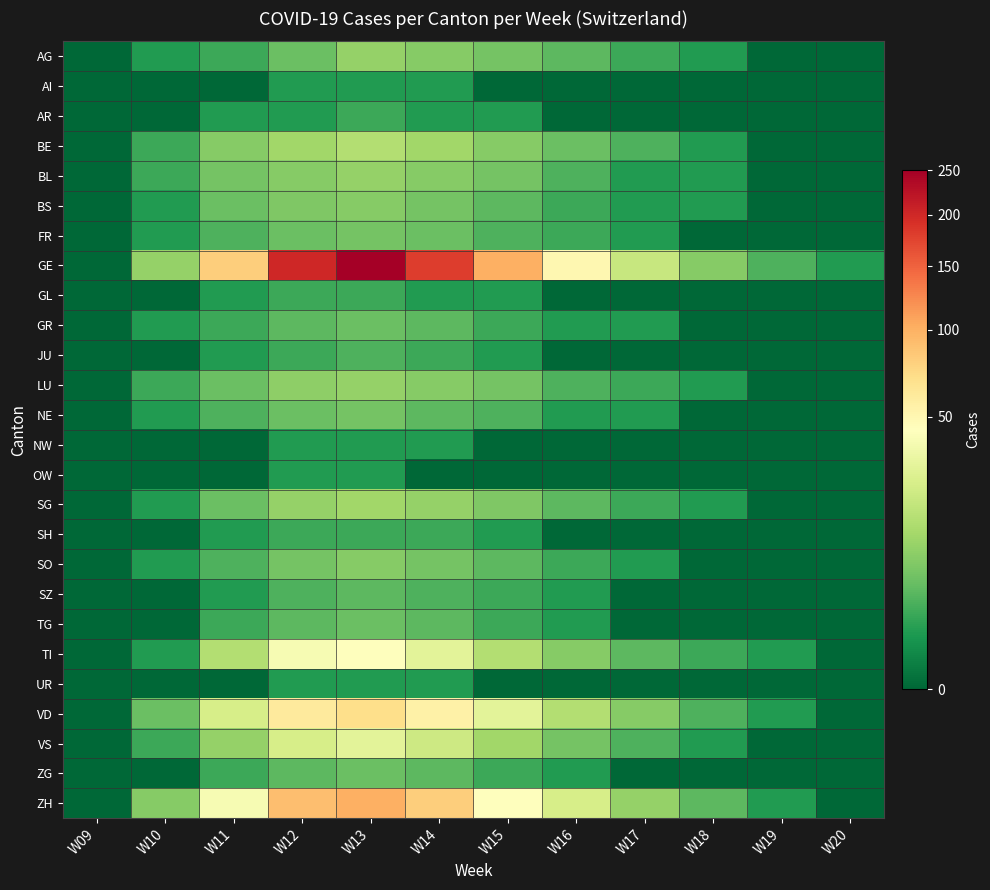

Reading left to right, list all the values displayed in this chart.

AG: W09=0	W10=1	W11=2	W12=5	W13=10	W14=8	W15=6	W16=4	W17=2	W18=1	W19=0	W20=0
AI: W09=0	W10=0	W11=0	W12=1	W13=1	W14=1	W15=0	W16=0	W17=0	W18=0	W19=0	W20=0
AR: W09=0	W10=0	W11=1	W12=1	W13=2	W14=1	W15=1	W16=0	W17=0	W18=0	W19=0	W20=0
BE: W09=0	W10=2	W11=8	W12=12	W13=15	W14=12	W15=8	W16=5	W17=3	W18=1	W19=0	W20=0
BL: W09=0	W10=2	W11=6	W12=8	W13=10	W14=8	W15=6	W16=3	W17=1	W18=1	W19=0	W20=0
BS: W09=0	W10=1	W11=5	W12=7	W13=8	W14=6	W15=4	W16=2	W17=1	W18=1	W19=0	W20=0
FR: W09=0	W10=1	W11=3	W12=5	W13=6	W14=5	W15=3	W16=2	W17=1	W18=0	W19=0	W20=0
GE: W09=0	W10=10	W11=80	W12=200	W13=250	W14=180	W15=100	W16=50	W17=20	W18=8	W19=3	W20=1
GL: W09=0	W10=0	W11=1	W12=2	W13=2	W14=1	W15=1	W16=0	W17=0	W18=0	W19=0	W20=0
GR: W09=0	W10=1	W11=2	W12=4	W13=5	W14=4	W15=2	W16=1	W17=1	W18=0	W19=0	W20=0
JU: W09=0	W10=0	W11=1	W12=2	W13=3	W14=2	W15=1	W16=0	W17=0	W18=0	W19=0	W20=0
LU: W09=0	W10=2	W11=5	W12=9	W13=10	W14=8	W15=6	W16=3	W17=2	W18=1	W19=0	W20=0
NE: W09=0	W10=1	W11=3	W12=5	W13=6	W14=4	W15=3	W16=1	W17=1	W18=0	W19=0	W20=0
NW: W09=0	W10=0	W11=0	W12=1	W13=1	W14=1	W15=0	W16=0	W17=0	W18=0	W19=0	W20=0
OW: W09=0	W10=0	W11=0	W12=1	W13=1	W14=0	W15=0	W16=0	W17=0	W18=0	W19=0	W20=0
SG: W09=0	W10=1	W11=5	W12=10	W13=12	W14=10	W15=7	W16=4	W17=2	W18=1	W19=0	W20=0
SH: W09=0	W10=0	W11=1	W12=2	W13=2	W14=2	W15=1	W16=0	W17=0	W18=0	W19=0	W20=0
SO: W09=0	W10=1	W11=3	W12=6	W13=8	W14=6	W15=4	W16=2	W17=1	W18=0	W19=0	W20=0
SZ: W09=0	W10=0	W11=1	W12=3	W13=4	W14=3	W15=2	W16=1	W17=0	W18=0	W19=0	W20=0
TG: W09=0	W10=0	W11=2	W12=4	W13=5	W14=4	W15=2	W16=1	W17=0	W18=0	W19=0	W20=0
TI: W09=0	W10=1	W11=15	W12=40	W13=45	W14=30	W15=15	W16=8	W17=4	W18=2	W19=1	W20=0
UR: W09=0	W10=0	W11=0	W12=1	W13=1	W14=1	W15=0	W16=0	W17=0	W18=0	W19=0	W20=0
VD: W09=0	W10=5	W11=25	W12=60	W13=70	W14=55	W15=30	W16=15	W17=8	W18=3	W19=1	W20=0
VS: W09=0	W10=2	W11=10	W12=25	W13=30	W14=22	W15=12	W16=6	W17=3	W18=1	W19=0	W20=0
ZG: W09=0	W10=0	W11=2	W12=4	W13=5	W14=4	W15=2	W16=1	W17=0	W18=0	W19=0	W20=0
ZH: W09=0	W10=8	W11=40	W12=90	W13=100	W14=80	W15=45	W16=25	W17=10	W18=4	W19=1	W20=0